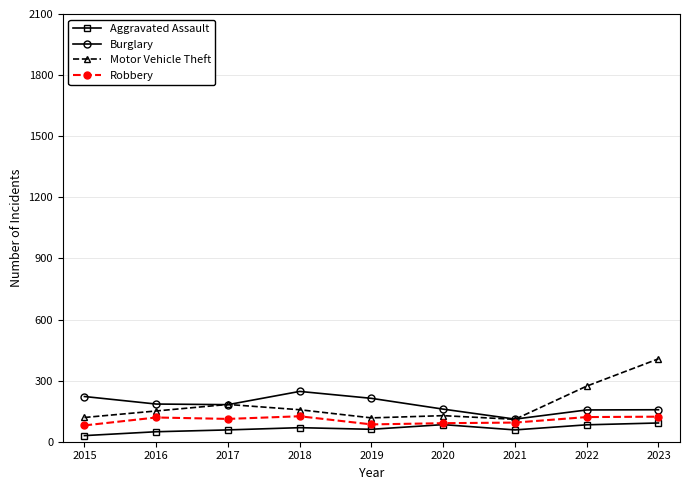

True or false: Motor Vehicle Theft has a value of 273 at 2023.

False